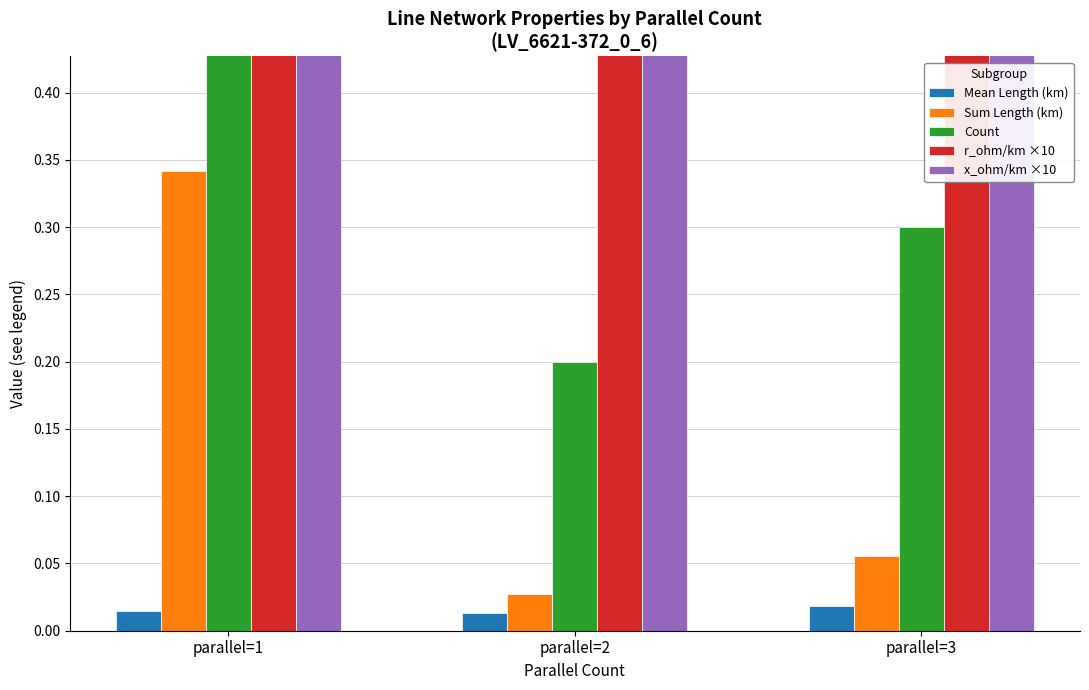

What is the maximum value shown in the chart?

2.3